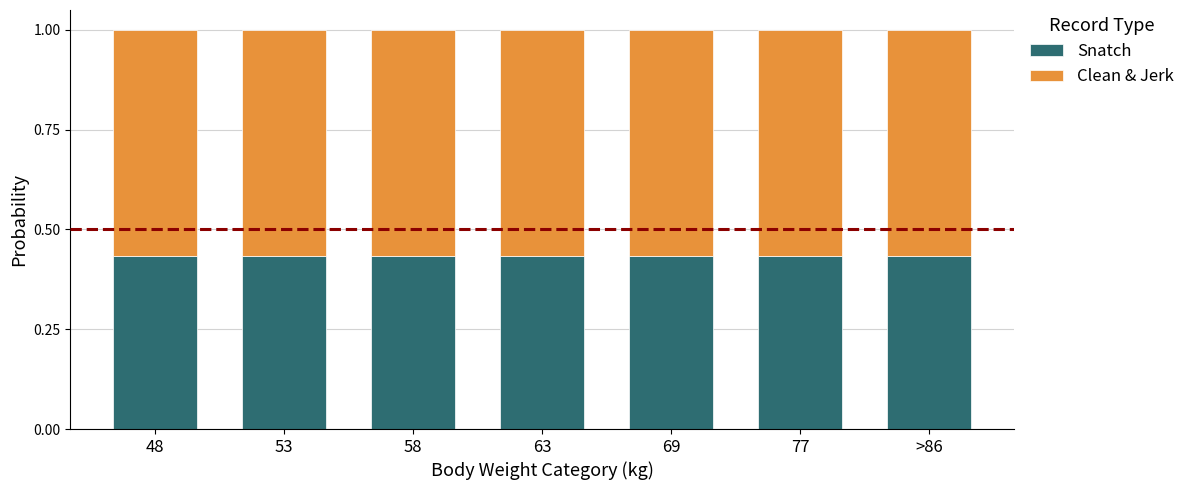

What is the total value across all series at >86?

1.0